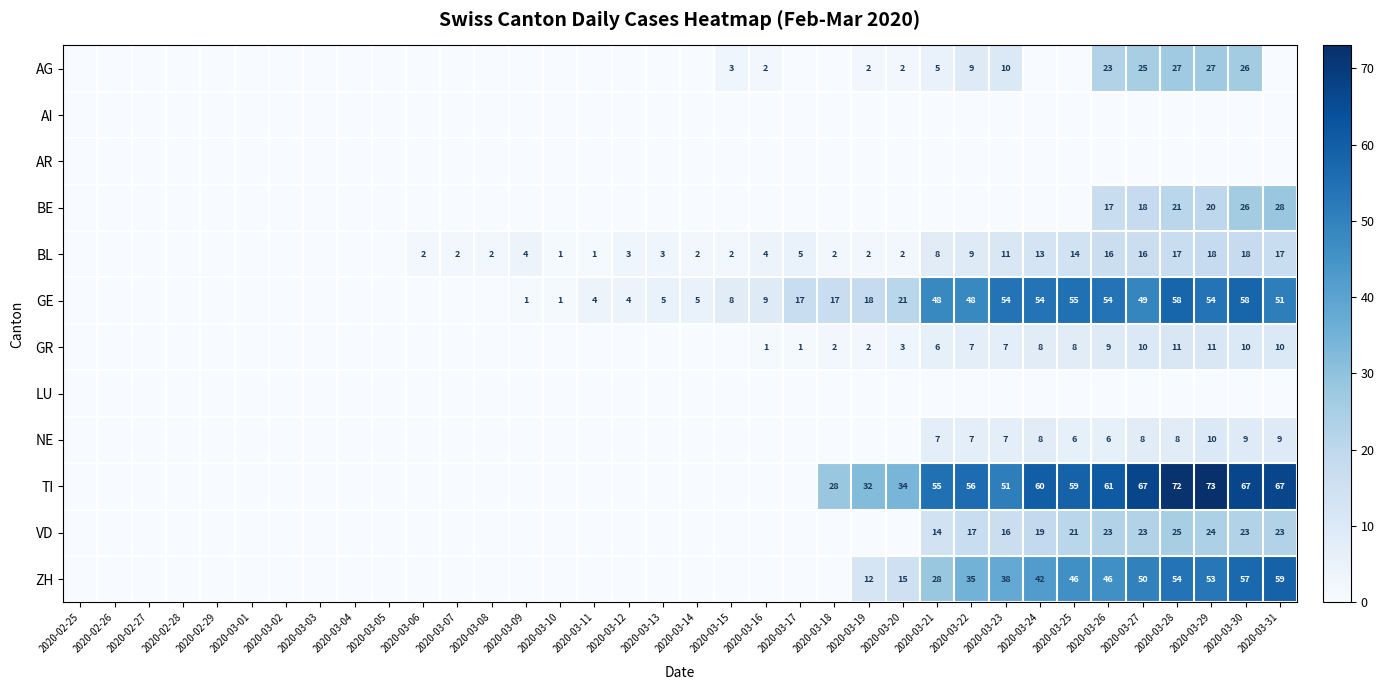

At which category is the sum across all series the highest?

2020-03-30